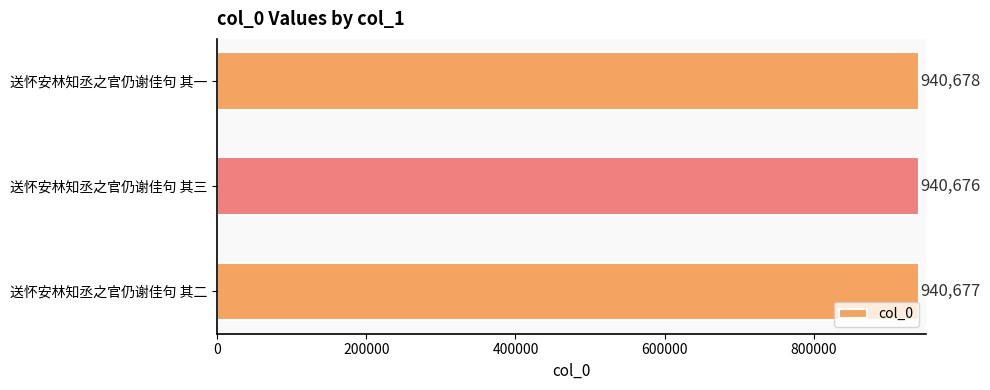

Which has a higher value, 送怀安林知丞之官仍谢佳句 其一 or 送怀安林知丞之官仍谢佳句 其三?

送怀安林知丞之官仍谢佳句 其一